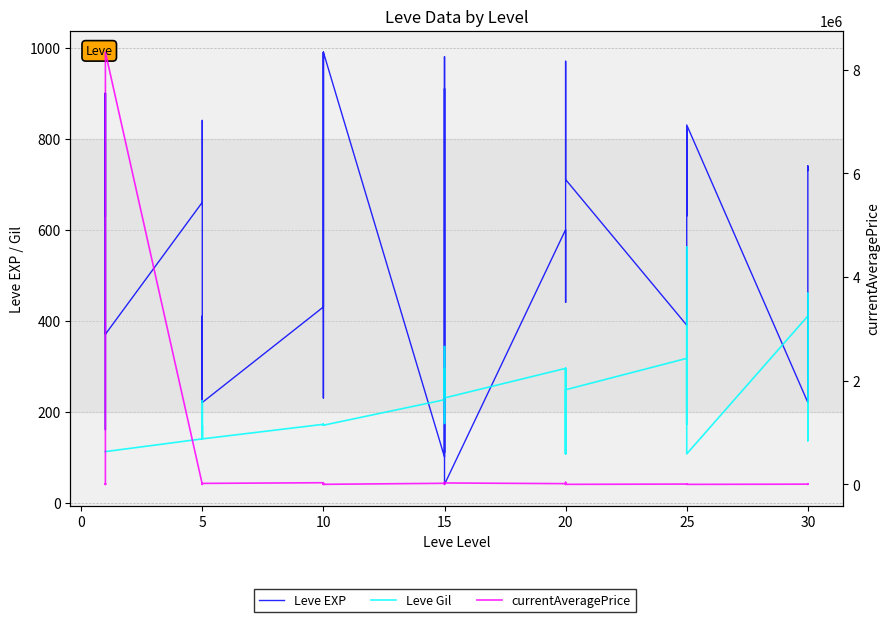

How many series are shown in this chart?

3